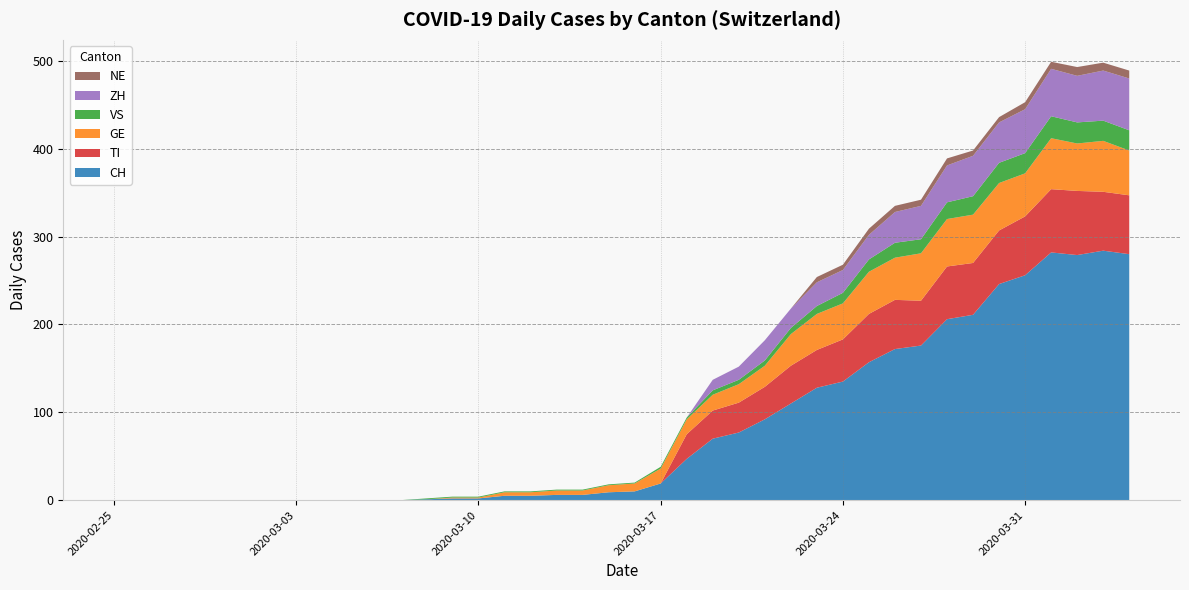

Reading left to right, transcribe all the data shown in this chart.

CH: 0	0	0	0	0	0	0	0	0	0	0	0	1	2	2	5	5	6	6	9	10	19	47	70	77	92	110	128	135	157	172	176	206	211	246	256	282	279	284	280
TI: 0	0	0	0	0	0	0	0	0	0	0	0	0	0	0	0	0	0	0	0	0	0	28	32	34	37	43	43	48	55	56	51	60	59	61	67	72	73	67	67
GE: 0	0	0	0	0	0	0	0	0	0	0	0	0	1	1	4	4	5	5	8	9	17	17	18	21	24	36	41	41	48	48	54	54	55	54	49	58	54	58	51
VS: 0	0	0	0	0	0	0	0	0	0	0	0	1	1	1	1	1	1	1	1	1	2	2	5	5	6	7	9	12	14	17	16	19	21	23	23	25	24	23	23
ZH: 0	0	0	0	0	0	0	0	0	0	0	0	0	0	0	0	0	0	0	0	0	0	0	12	15	23	22	27	26	28	35	38	42	46	46	50	54	53	57	59
NE: 0	0	0	0	0	0	0	0	0	0	0	0	0	0	0	0	0	0	0	0	0	0	0	0	0	0	0	6	6	7	7	7	8	6	6	8	8	10	9	9